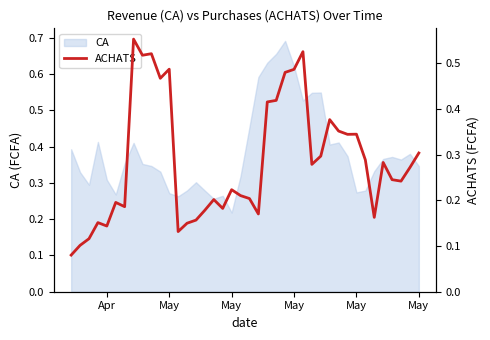

How many lines are shown in the chart?

1